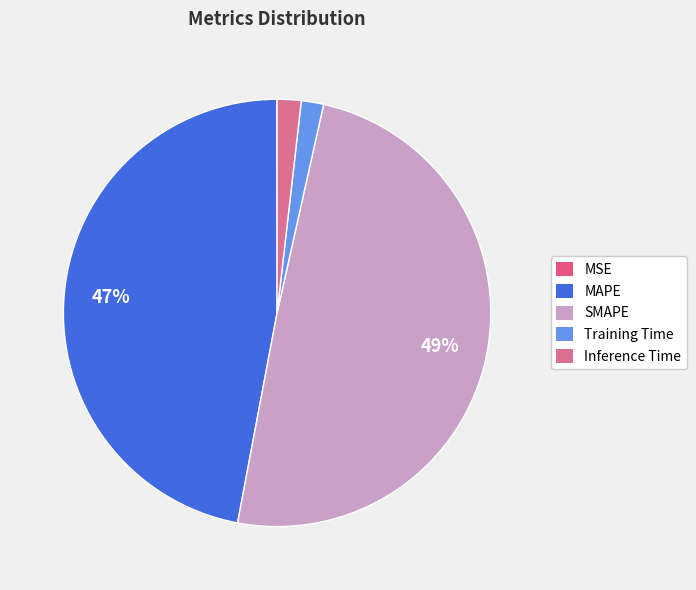

What is the largest slice in the pie chart?

SMAPE